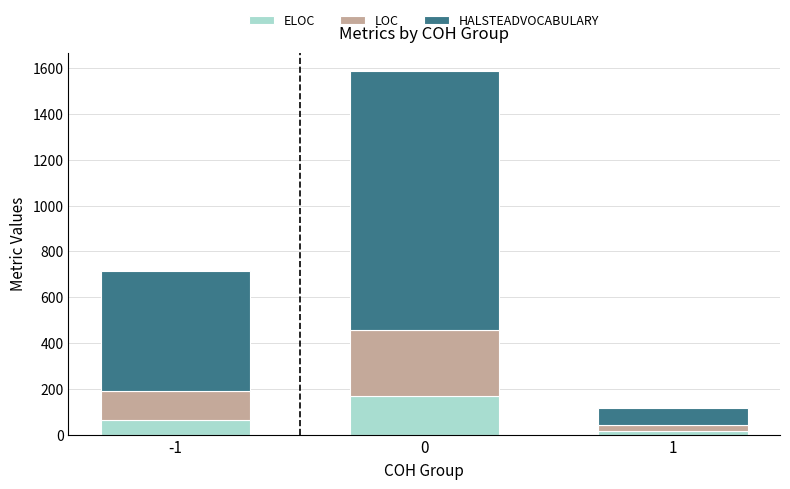

What is the total value across all series at 0?

1587.4